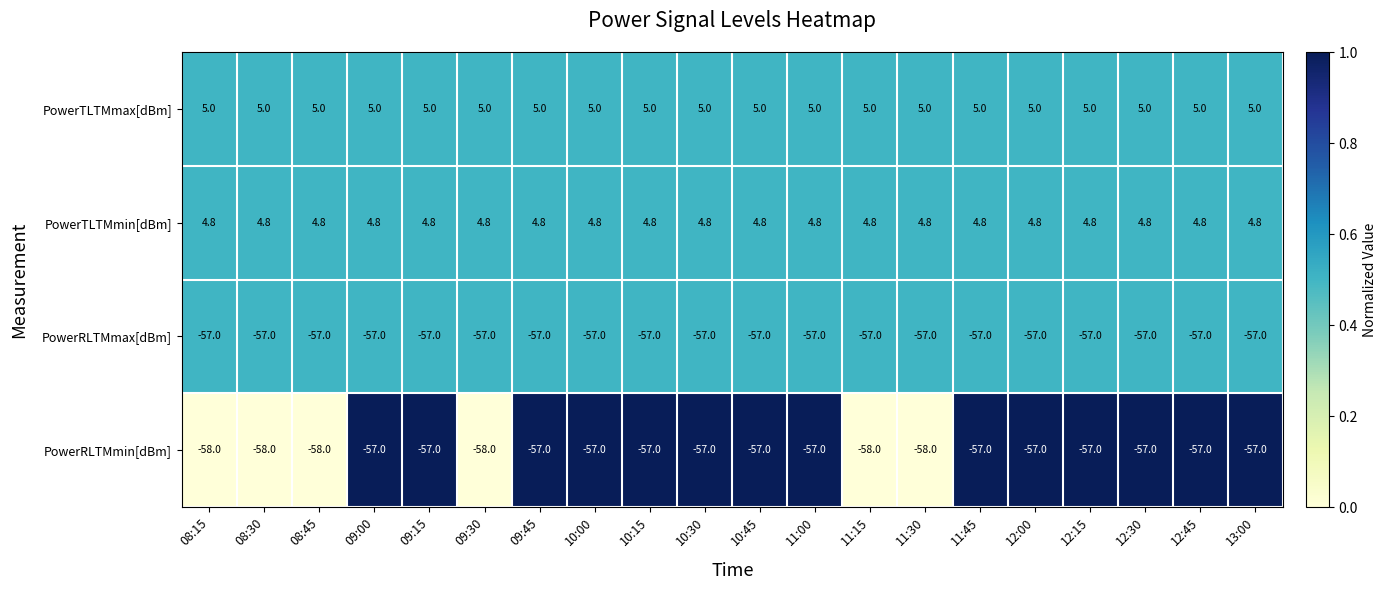

What is the difference between the highest and lowest values at 10:15?

62.0